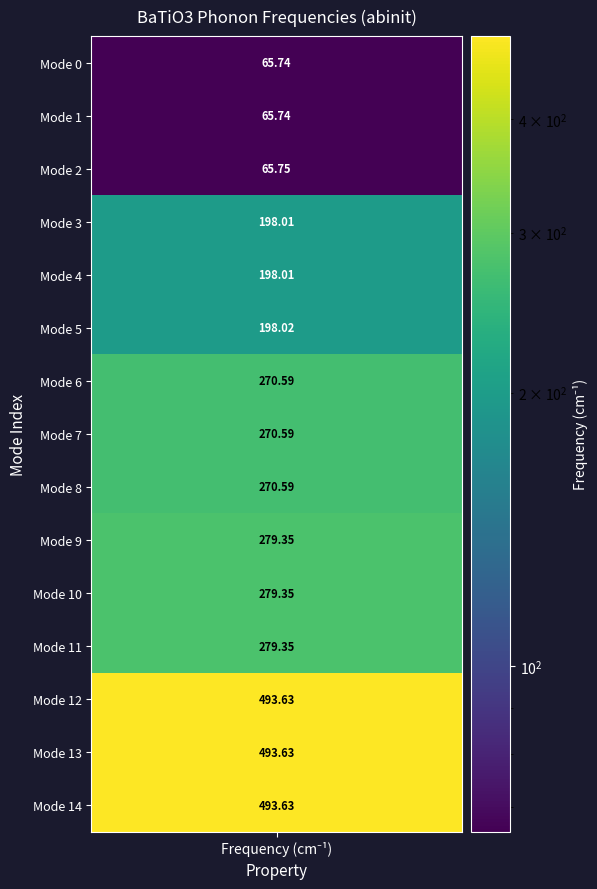

The value at 1 is 37.3. True or false?

False